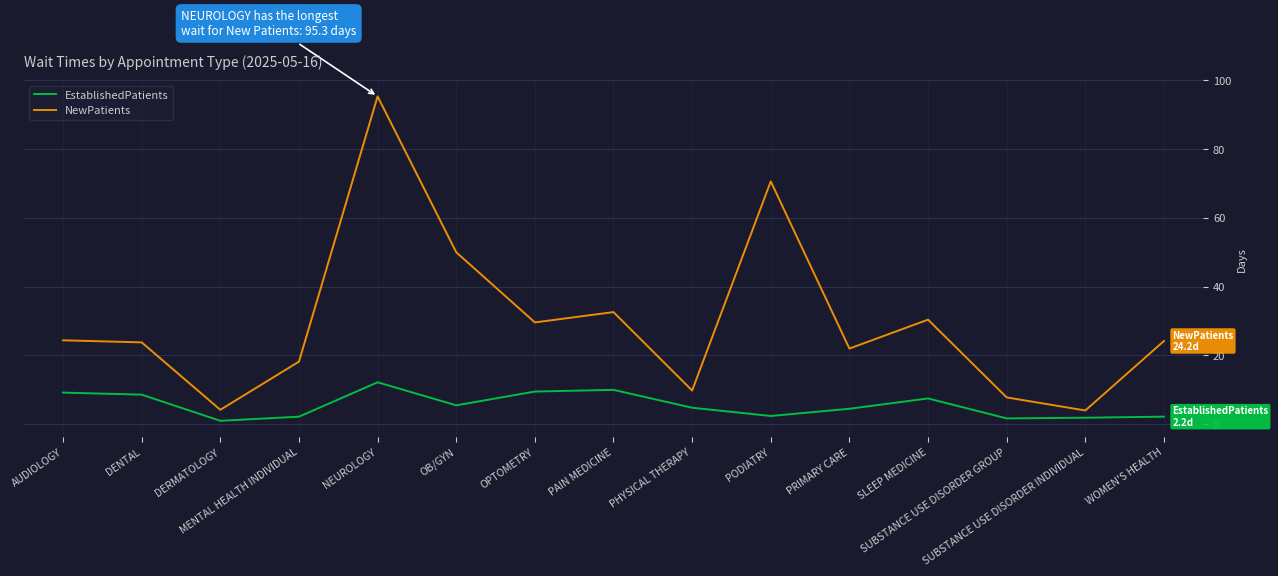

How many values in the EstablishedPatients series are below 4?

6